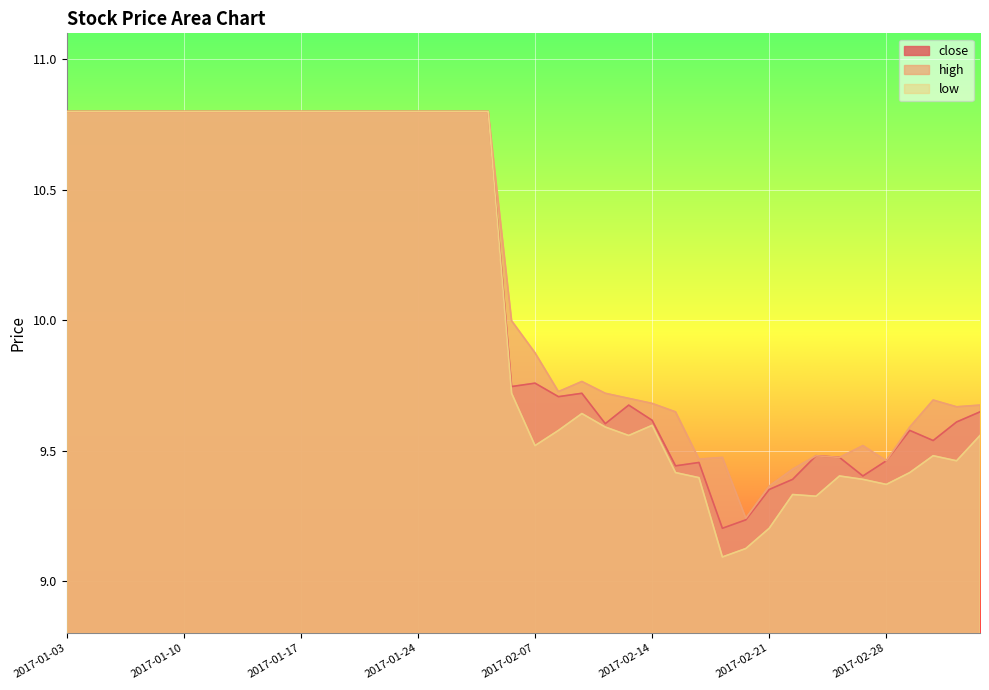

Reading right to left, transcribe all the data shown in this chart.

close: 9.6	9.6	9.5	9.6	9.5	9.4	9.5	9.5	9.4	9.4	9.2	9.2	9.5	9.4	9.6	9.7	9.6	9.7	9.7	9.8	9.7	10.8	10.8	10.8	10.8	10.8	10.8	10.8	10.8	10.8	10.8	10.8	10.8	10.8	10.8	10.8	10.8	10.8	10.8	10.8
high: 9.7	9.7	9.7	9.6	9.5	9.5	9.5	9.5	9.4	9.4	9.2	9.5	9.5	9.6	9.7	9.7	9.7	9.8	9.7	9.9	10.0	10.8	10.8	10.8	10.8	10.8	10.8	10.8	10.8	10.8	10.8	10.8	10.8	10.8	10.8	10.8	10.8	10.8	10.8	10.8
low: 9.6	9.5	9.5	9.4	9.4	9.4	9.4	9.3	9.3	9.2	9.1	9.1	9.4	9.4	9.6	9.6	9.6	9.6	9.6	9.5	9.7	10.8	10.8	10.8	10.8	10.8	10.8	10.8	10.8	10.8	10.8	10.8	10.8	10.8	10.8	10.8	10.8	10.8	10.8	10.8